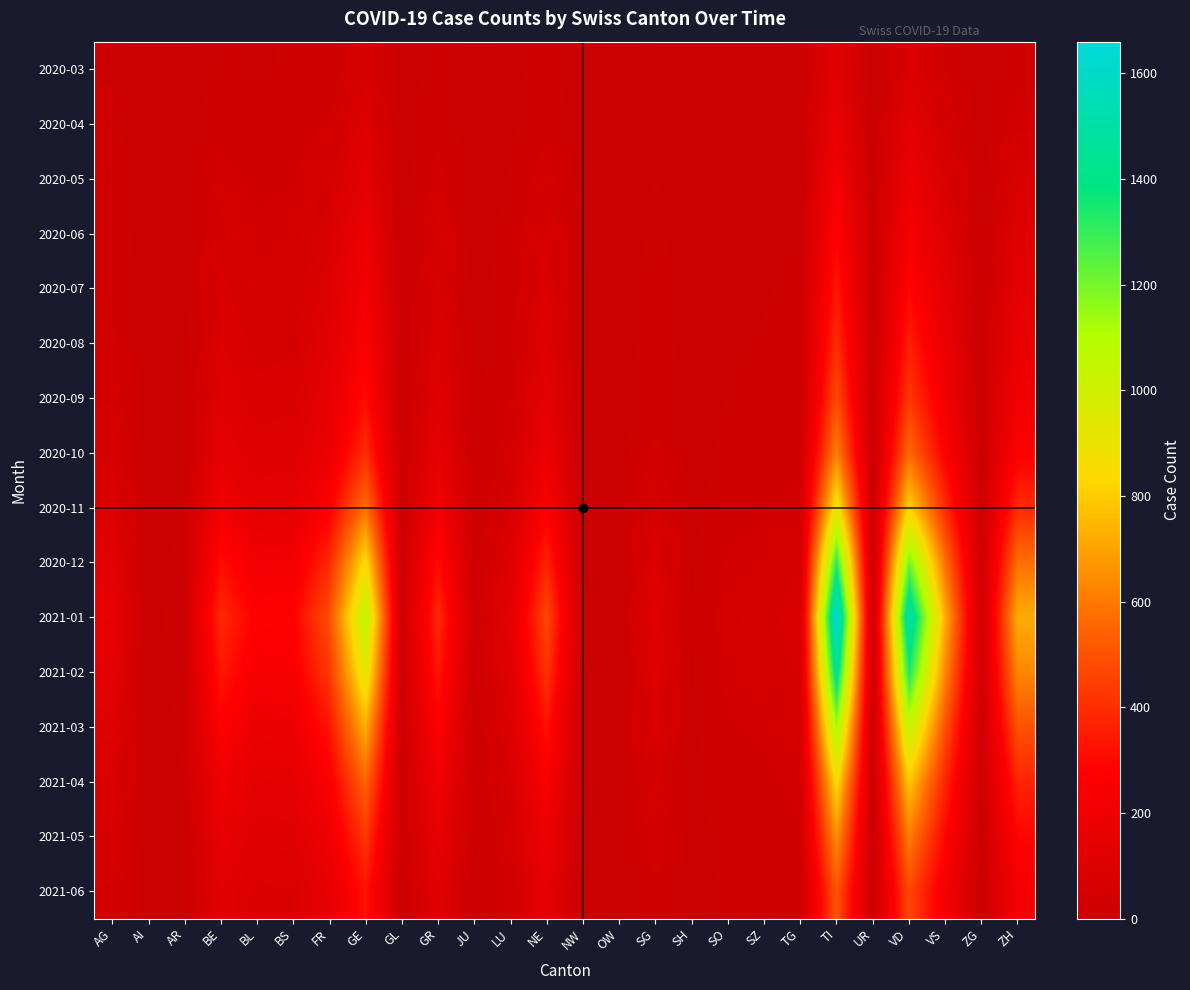

Rank the series at FR from highest to lowest value.

2021-01, 2021-02, 2020-12, 2021-03, 2020-11, 2021-04, 2021-05, 2020-10, 2021-06, 2020-09, 2020-08, 2020-07, 2020-06, 2020-05, 2020-04, 2020-03